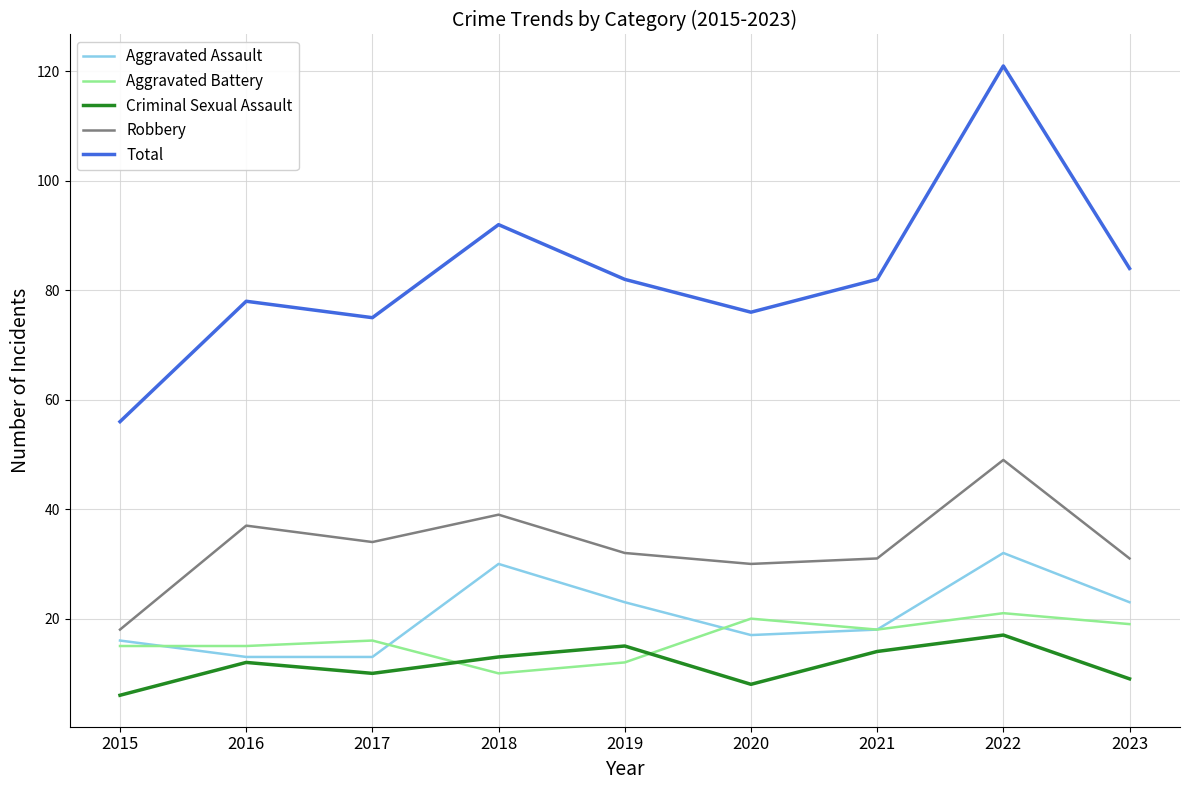

Count the number of data series in this chart.

5